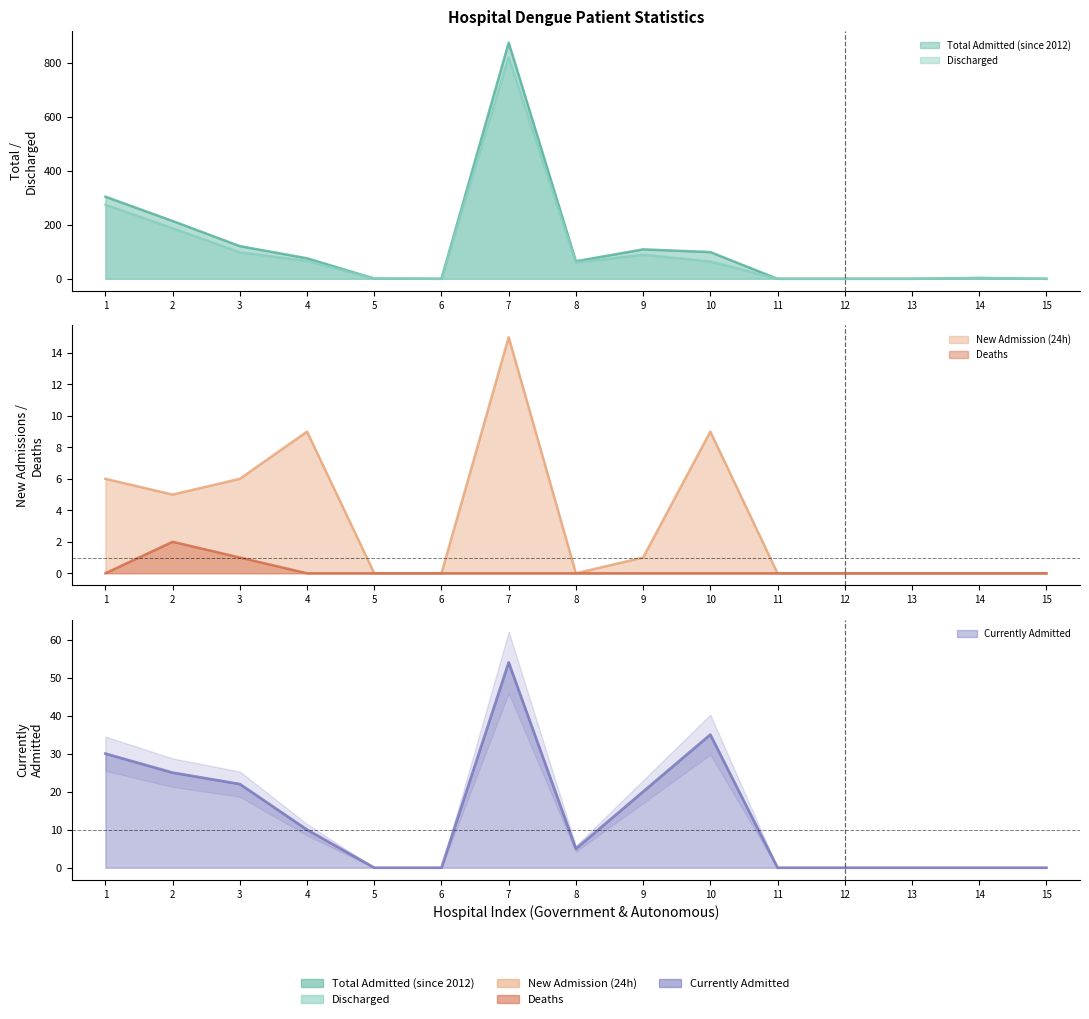

What are all the series names shown in the legend?

Total Admitted (since 2012), Discharged, New Admission (24h), Deaths, Currently Admitted